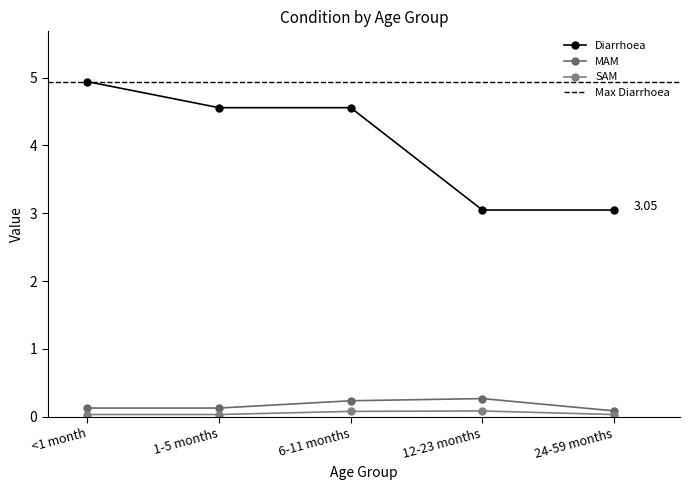

What is the label of the 5th point from the right?

<1 month